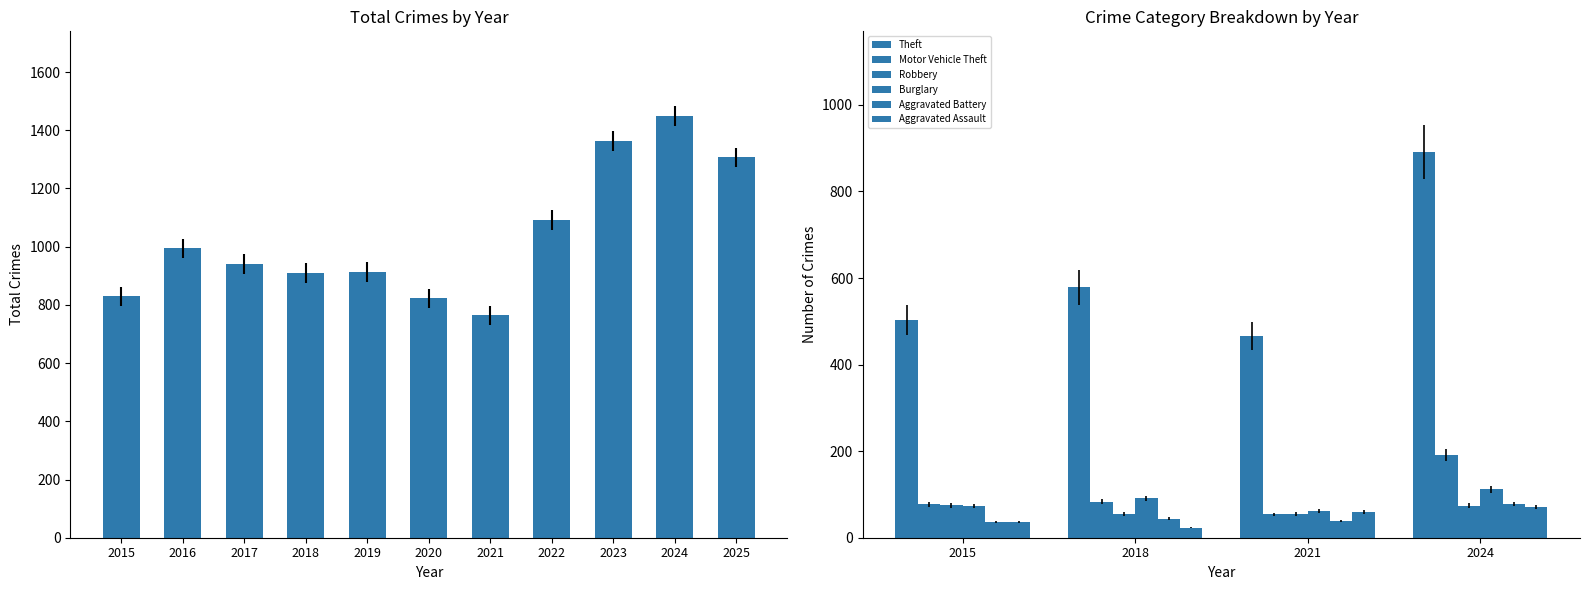

List the labels in order of value, largest first.

2024, 2023, 2025, 2022, 2016, 2017, 2019, 2018, 2015, 2020, 2021